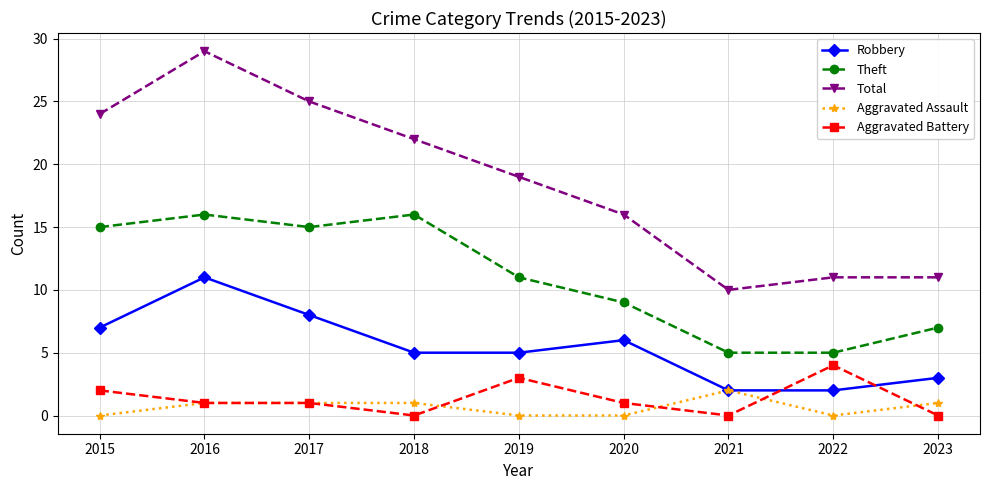

Which series has the largest range (max minus min)?

Total